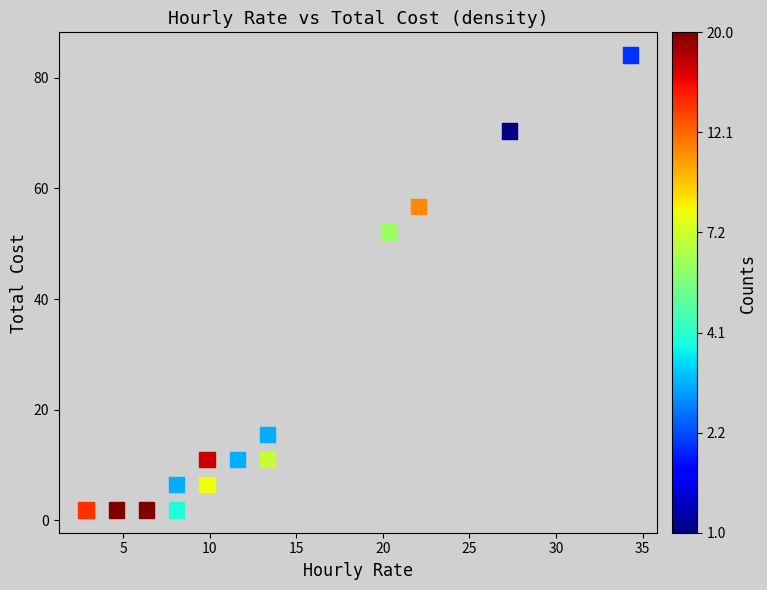

What Y value in the scatter plot is closest to 42?

52.1